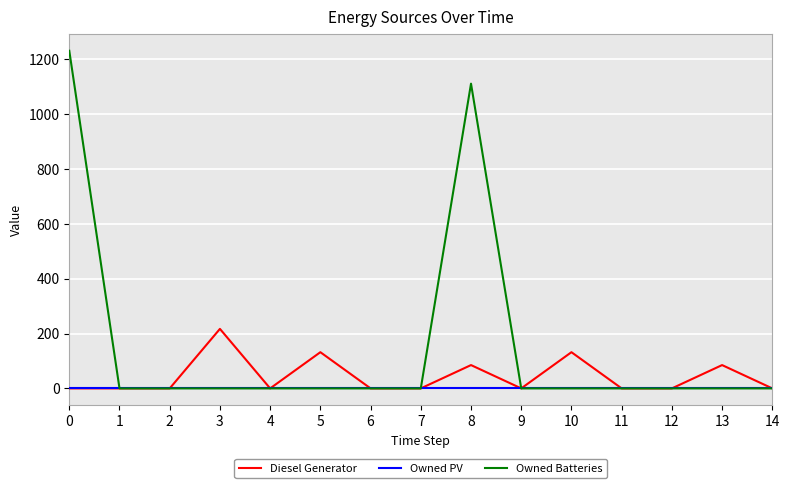

Is the value of Owned PV at 3 greater than the value of Owned Batteries at 8?

No